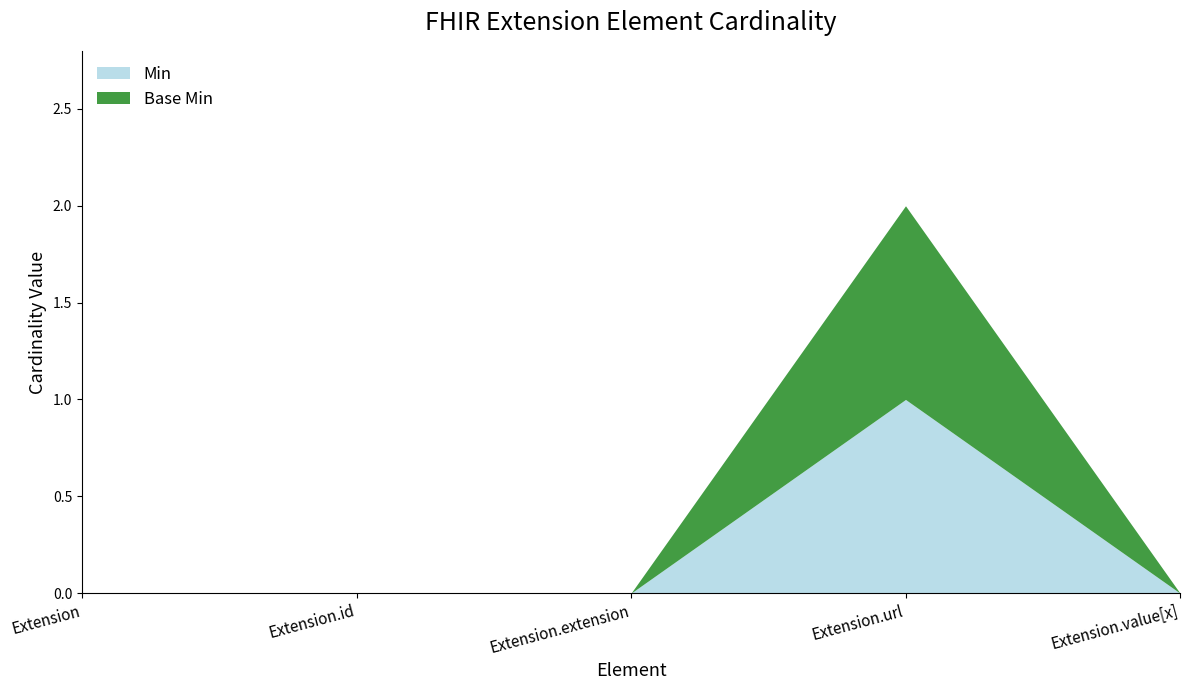

Is it true that Min equals 0 at Extension.value[x]?

True